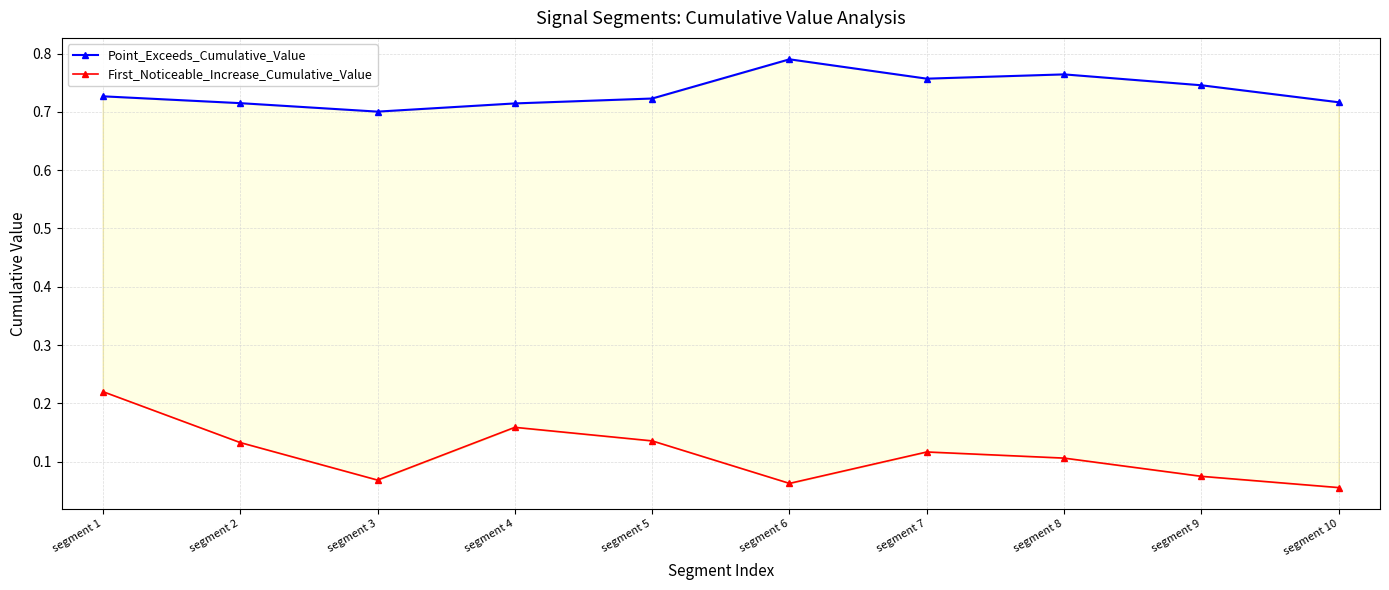

What is the greatest value displayed?

0.8